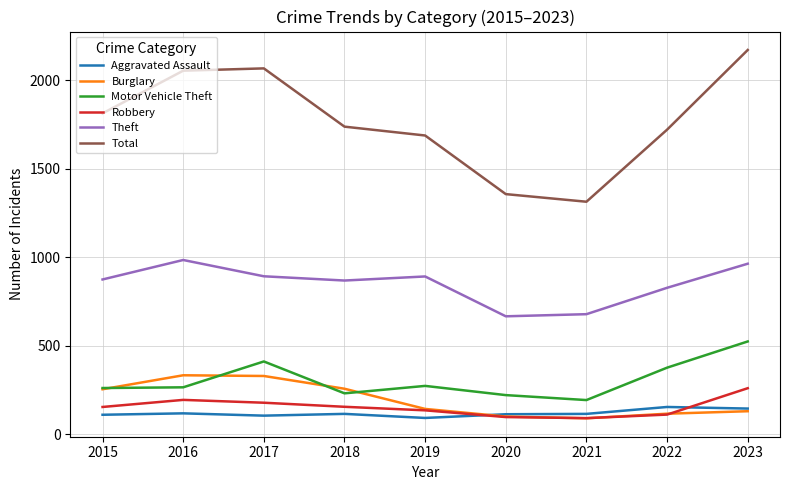

True or false: Robbery and Total cross at least once.

False